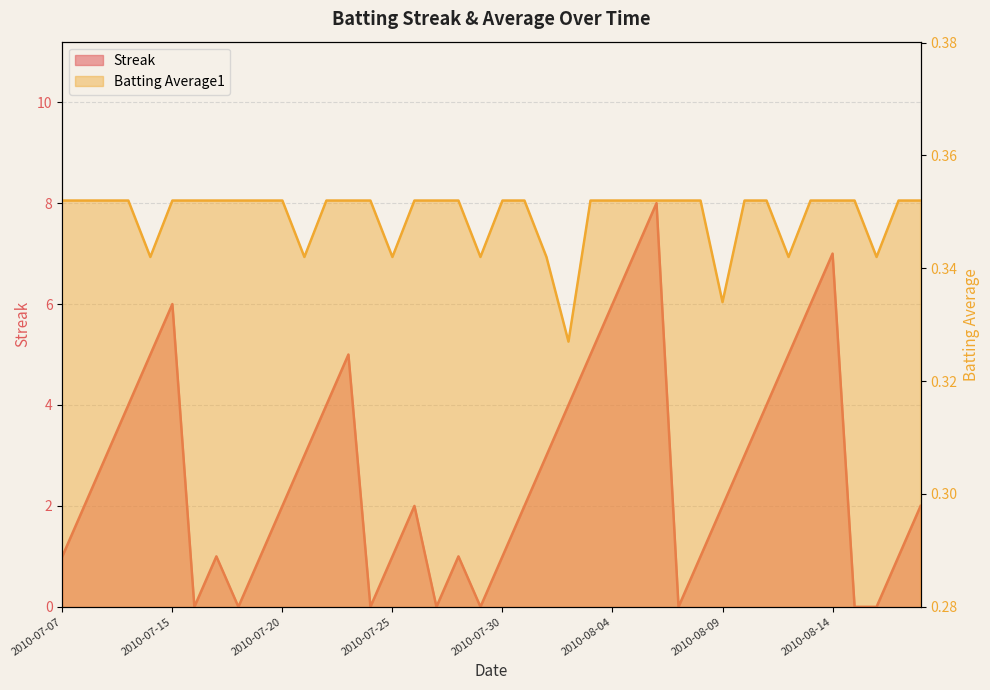

What is the label of the 2nd point from the left?

2010-07-08